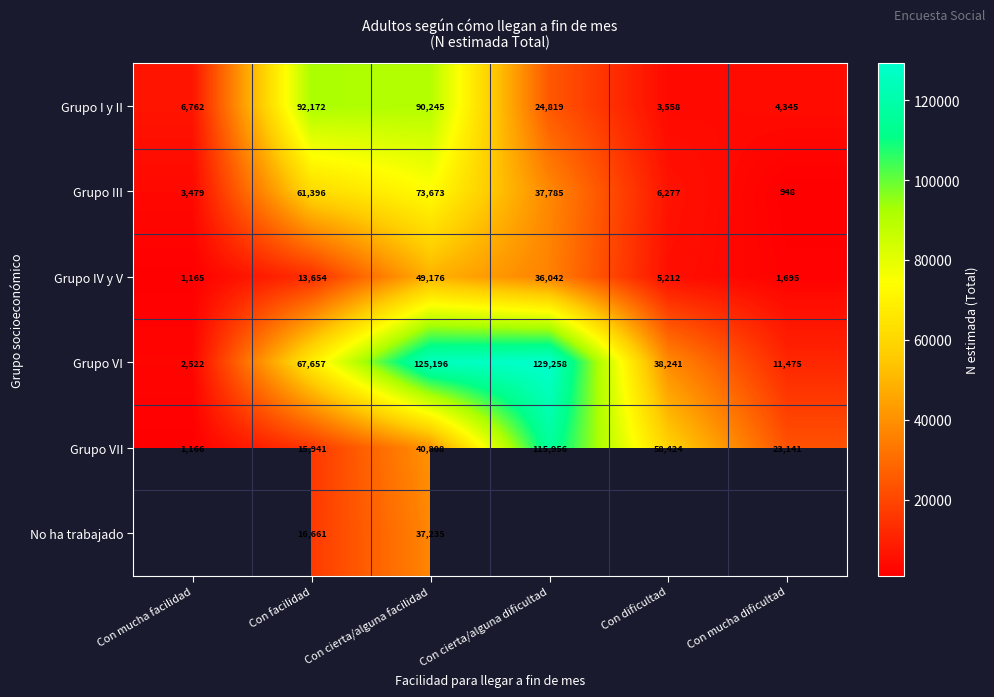

Where does the Grupo I y II series first go above 24819?

Con facilidad